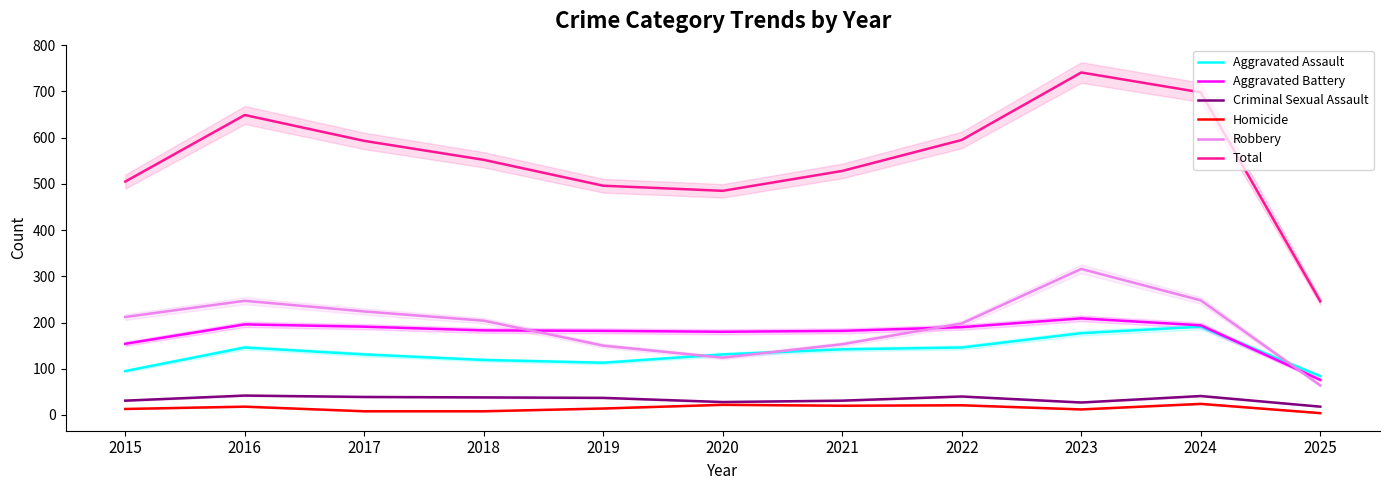

In Total, how many points are lower than both neighbors (excluding endpoints)?

1